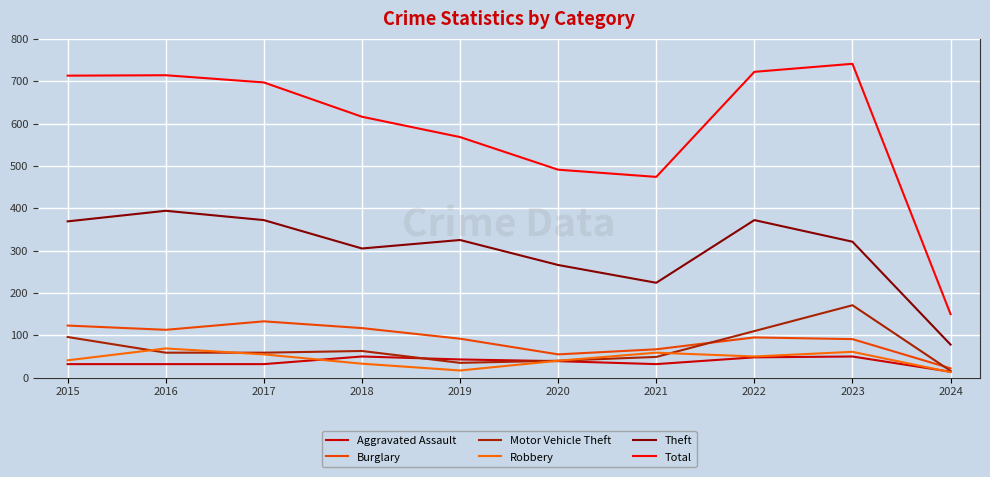

In Robbery, how many points are lower than both neighbors (excluding endpoints)?

2